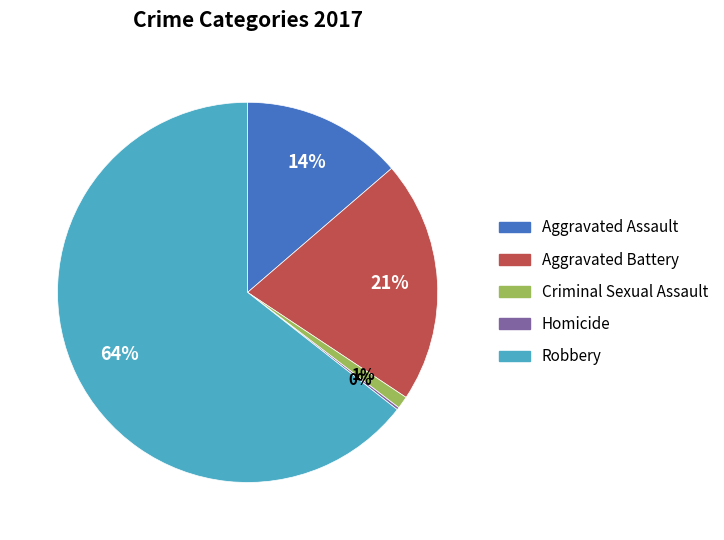

To the nearest percent, what is the average slice percentage?

20%